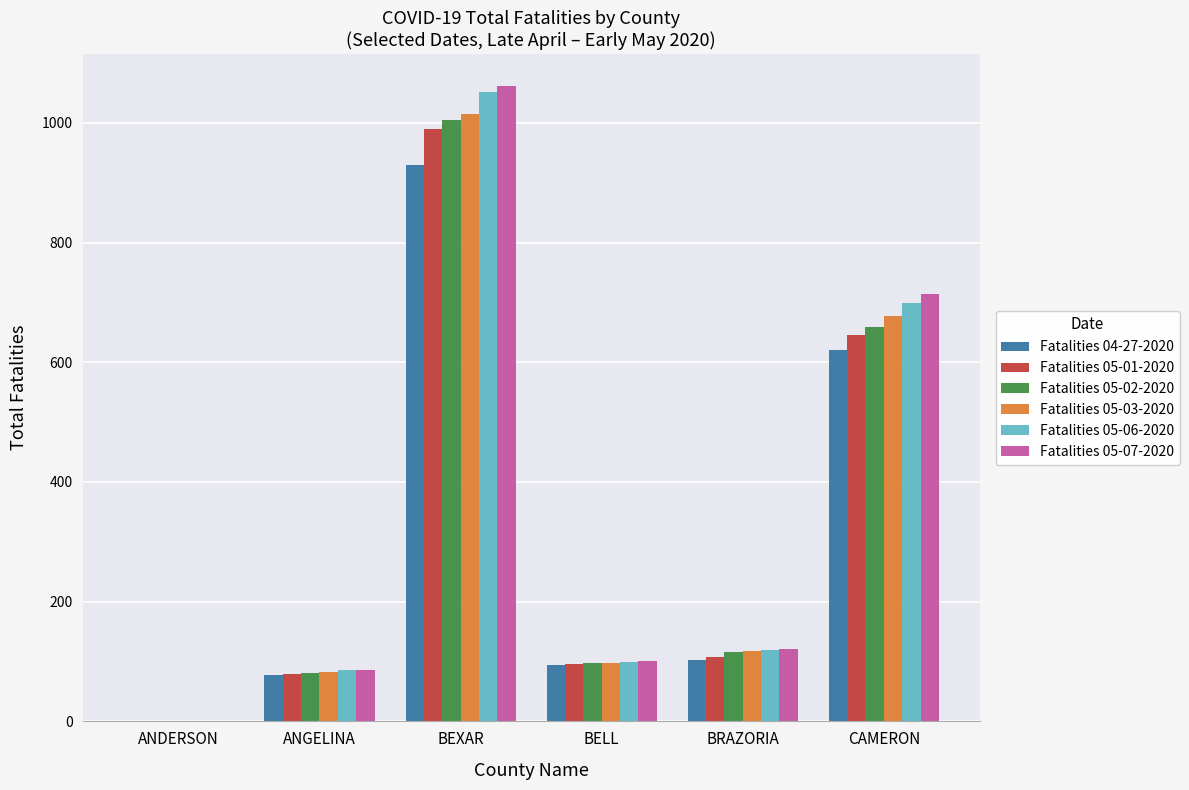

Count the number of data series in this chart.

6